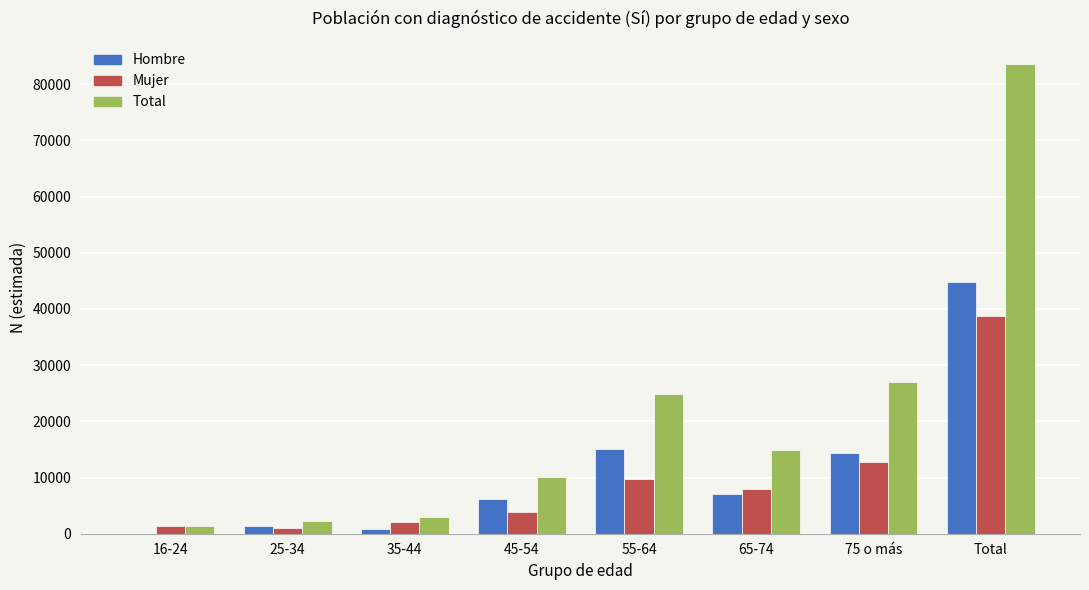

What is the greatest value displayed?

83499